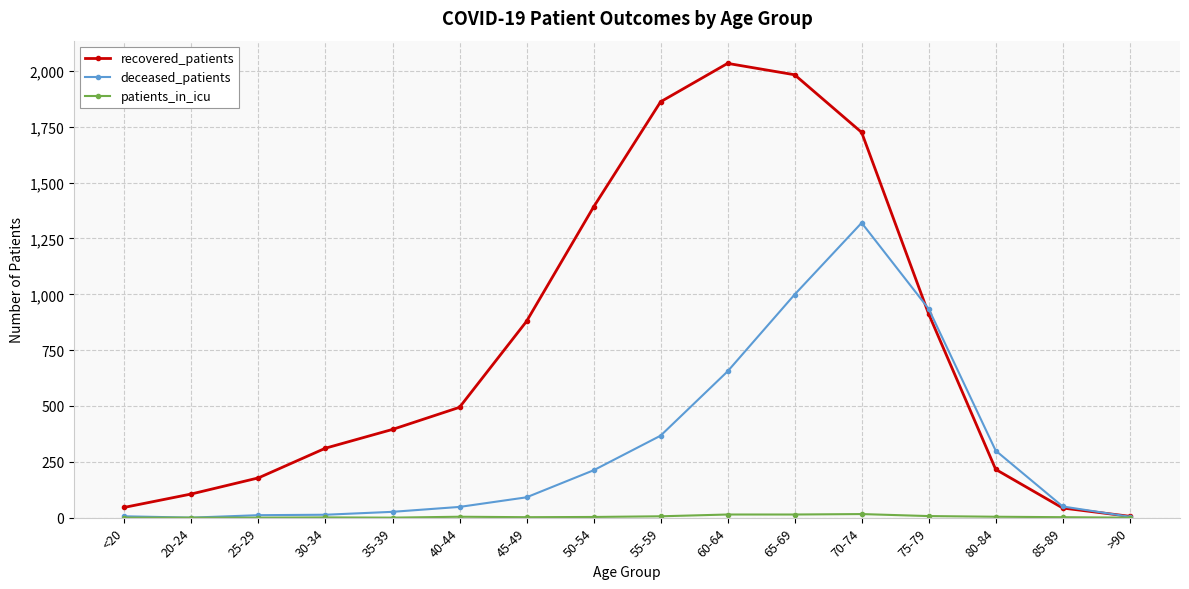

Which series changed the most between 60-64 and 70-74?

deceased_patients